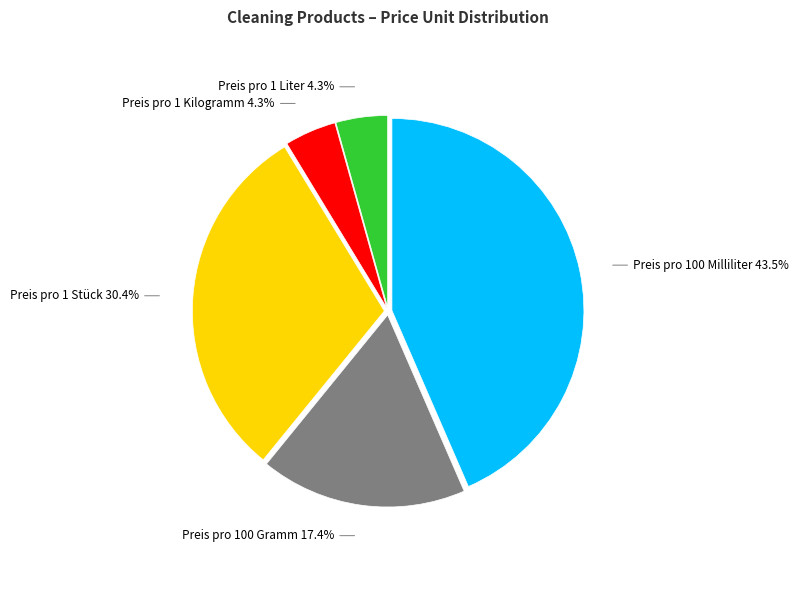

Which slice is the largest?

Preis pro 100 Milliliter